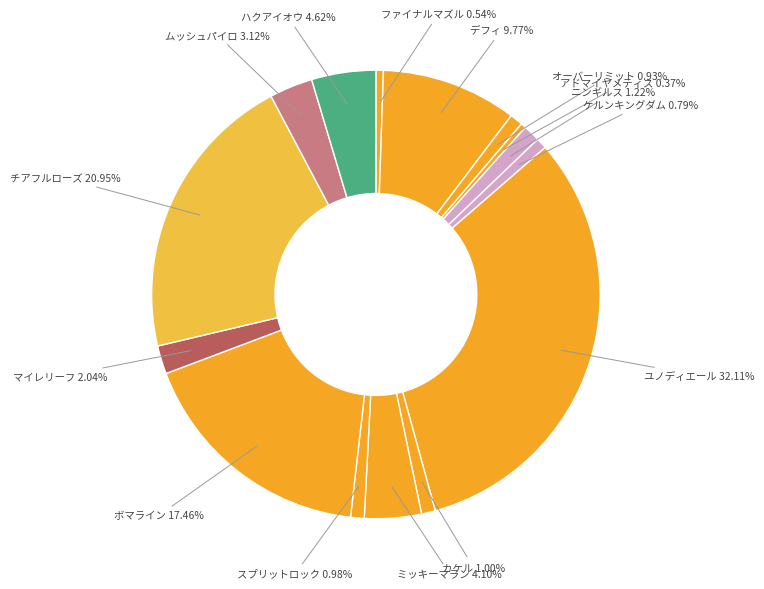

Count the number of slices in the pie.

15